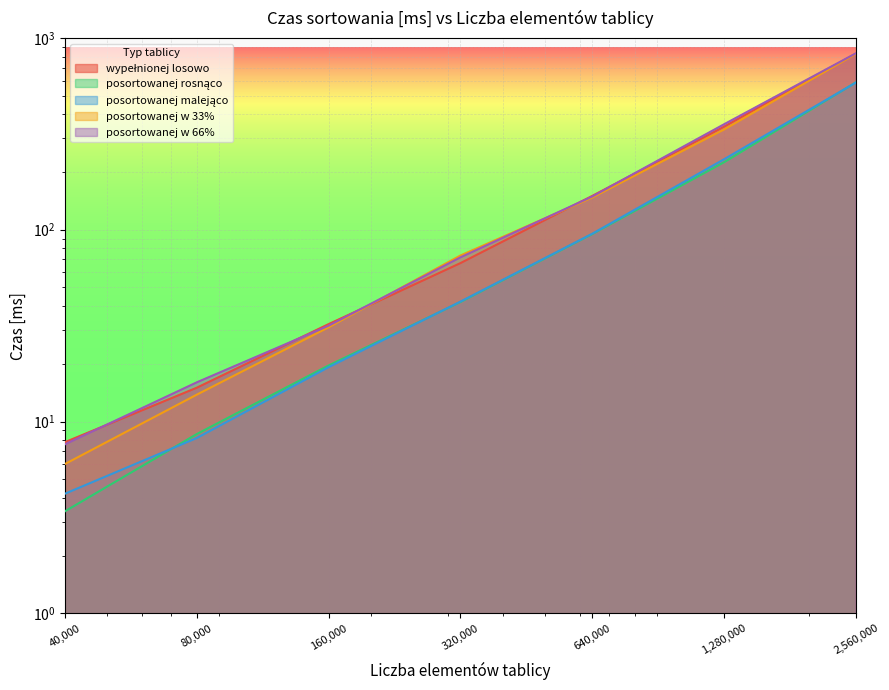

True or false: posortowanej malejąco has more than 1 points higher than both neighbors.

False